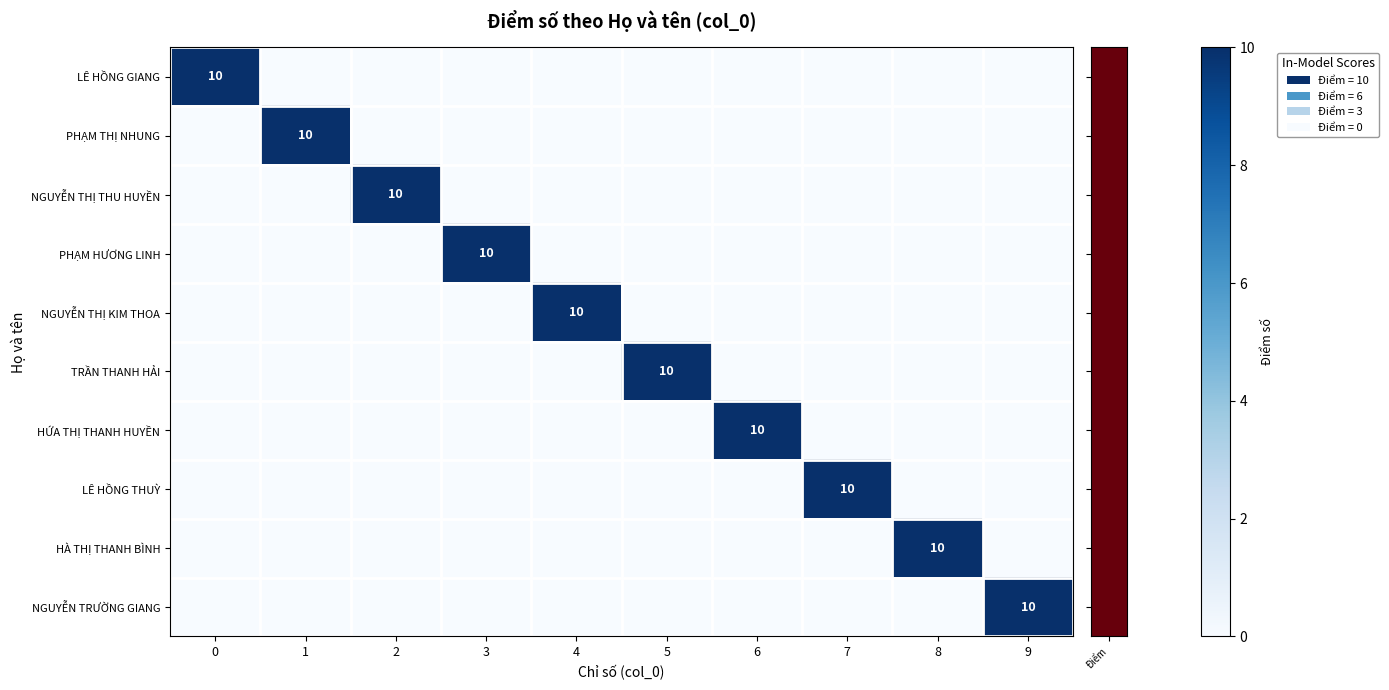

How many positive values does the row_9 series have?

1